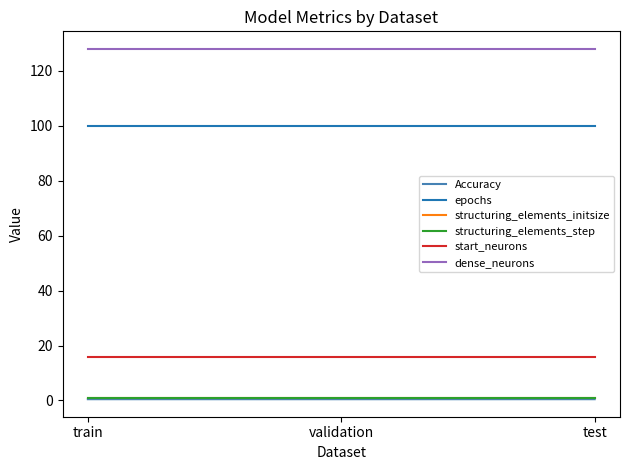

Does the chart display data point markers on the line(s)?

No